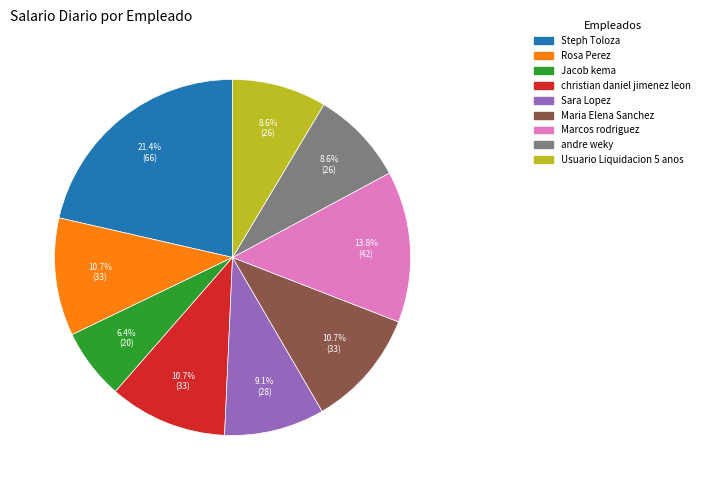

To the nearest percent, what is the average slice percentage?

11%